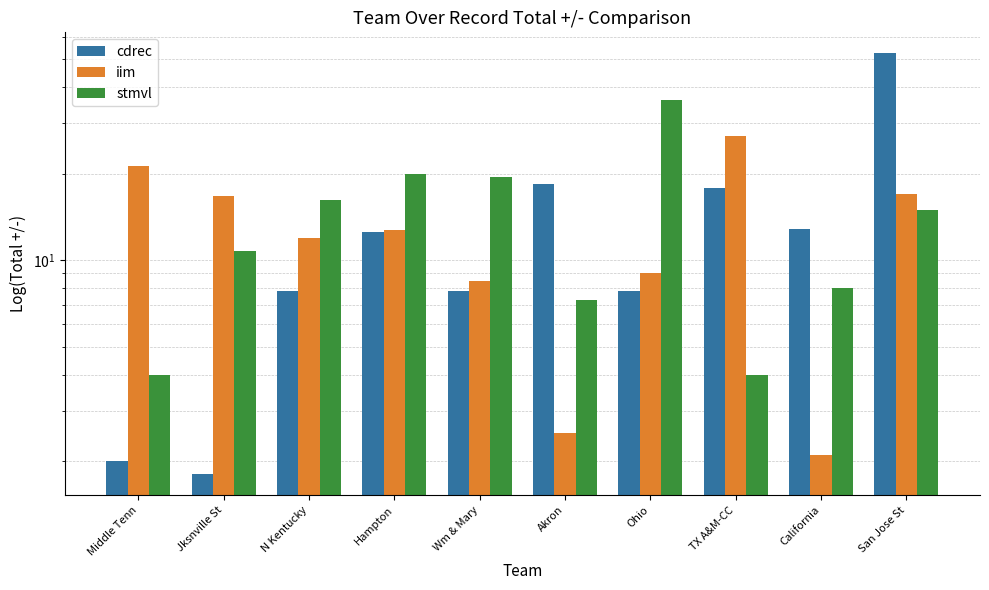

What is the average value of the stmvl series?

14.1